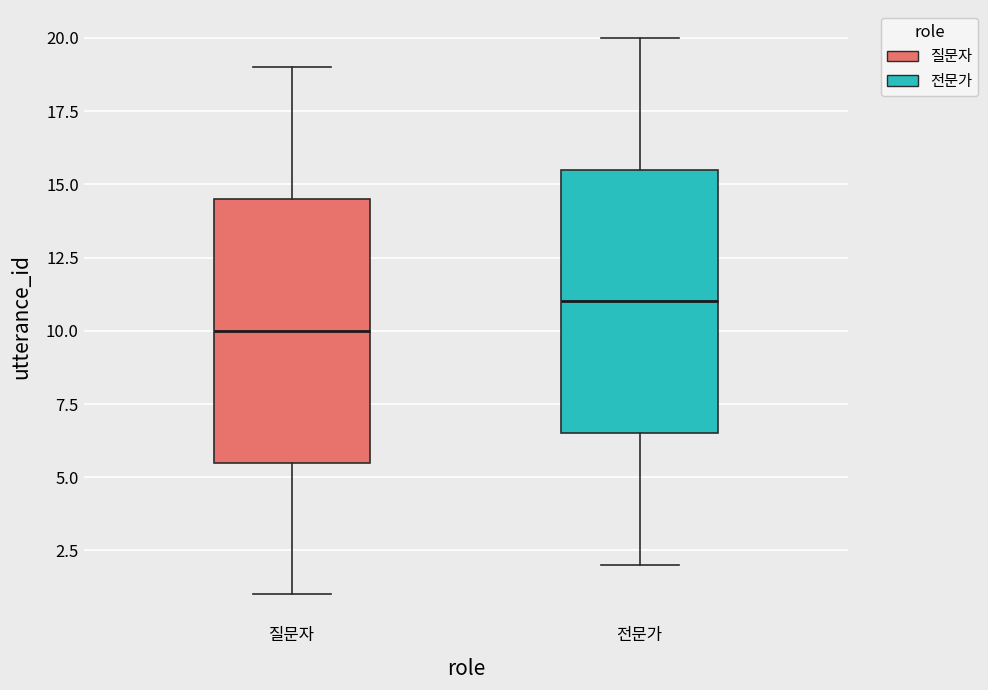

Which box's median line is the lowest?

질문자